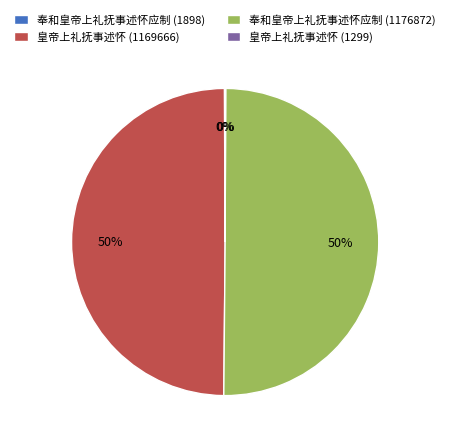

To the nearest percent, what is the difference between the largest and smallest slice percentages?

50%